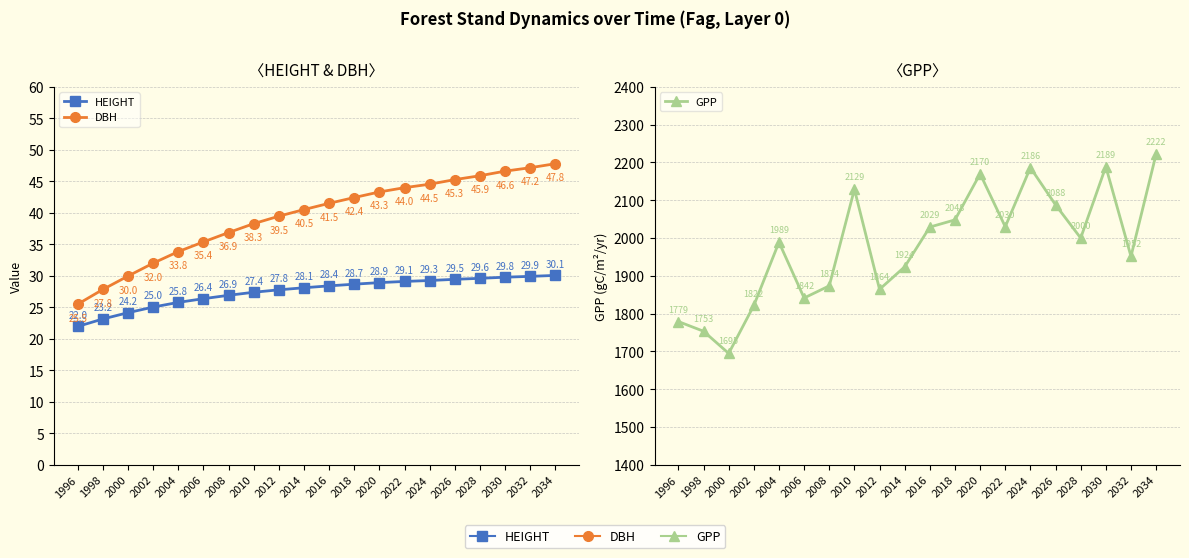

What is the spread (max minus min) of values at 2002?

1796.6